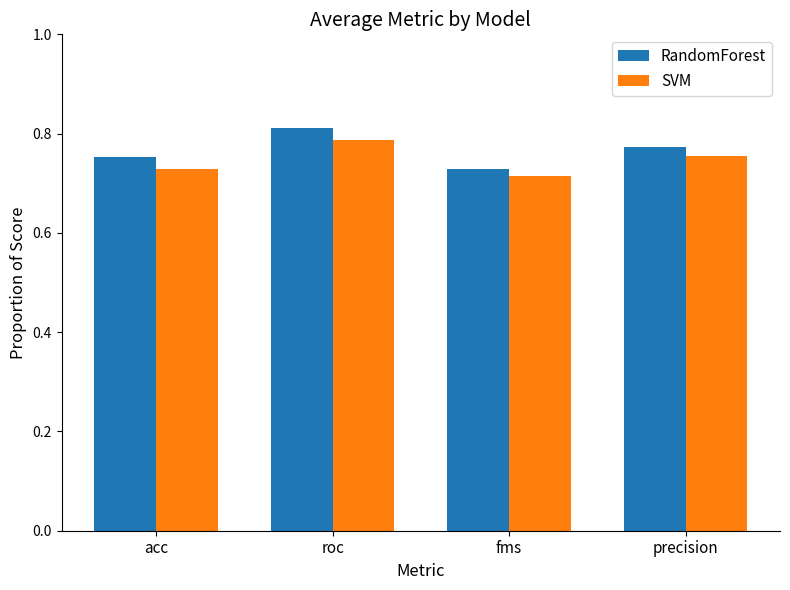

At which category is the sum across all series the highest?

roc